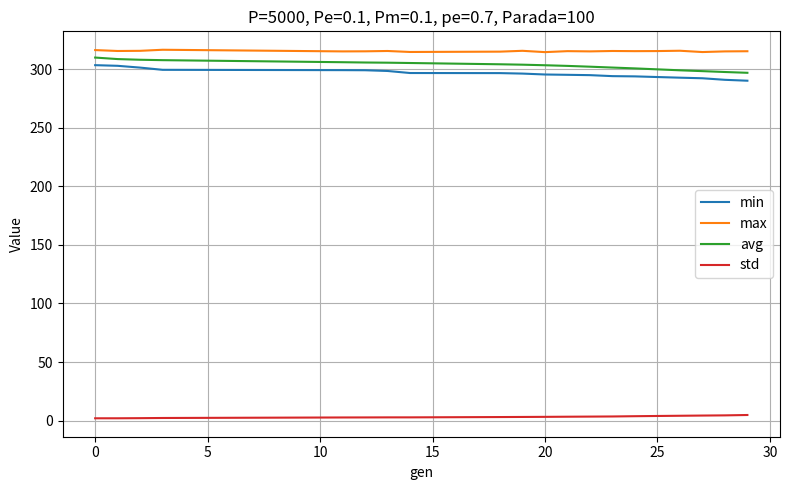

What is the maximum value for avg?

310.1